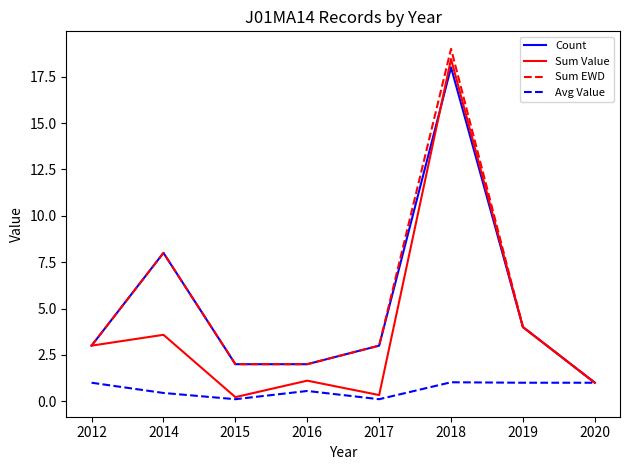

How many distinct data groups are displayed?

4